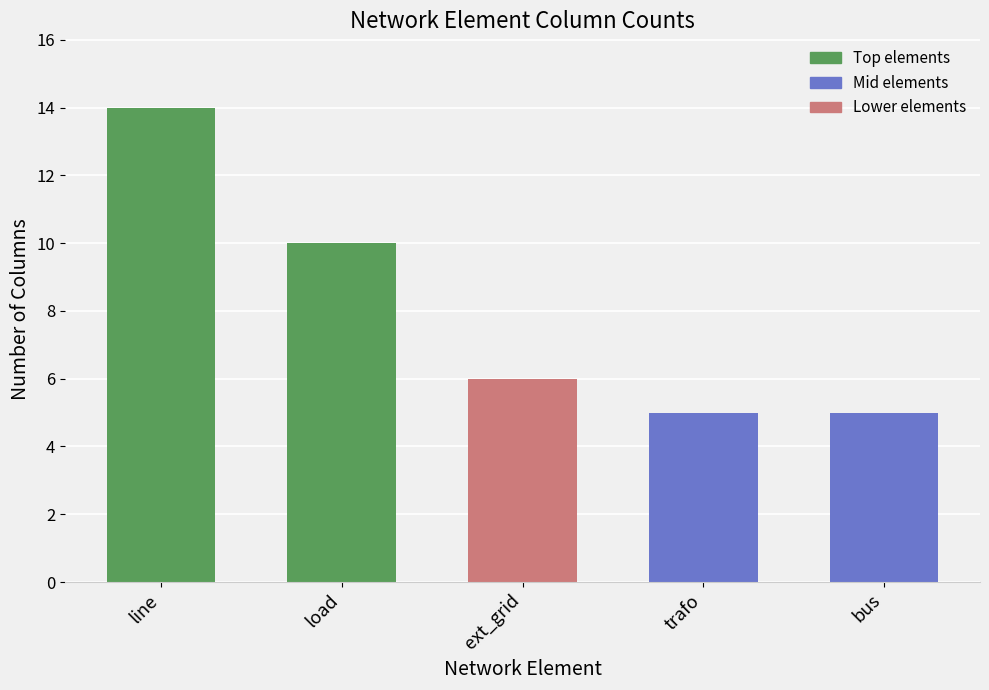

Does the chart contain any negative values?

No